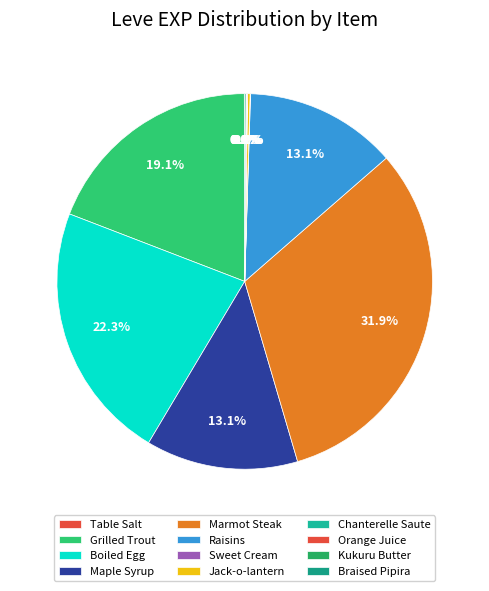

Is it true that Grilled Trout is 32% of the pie?

False